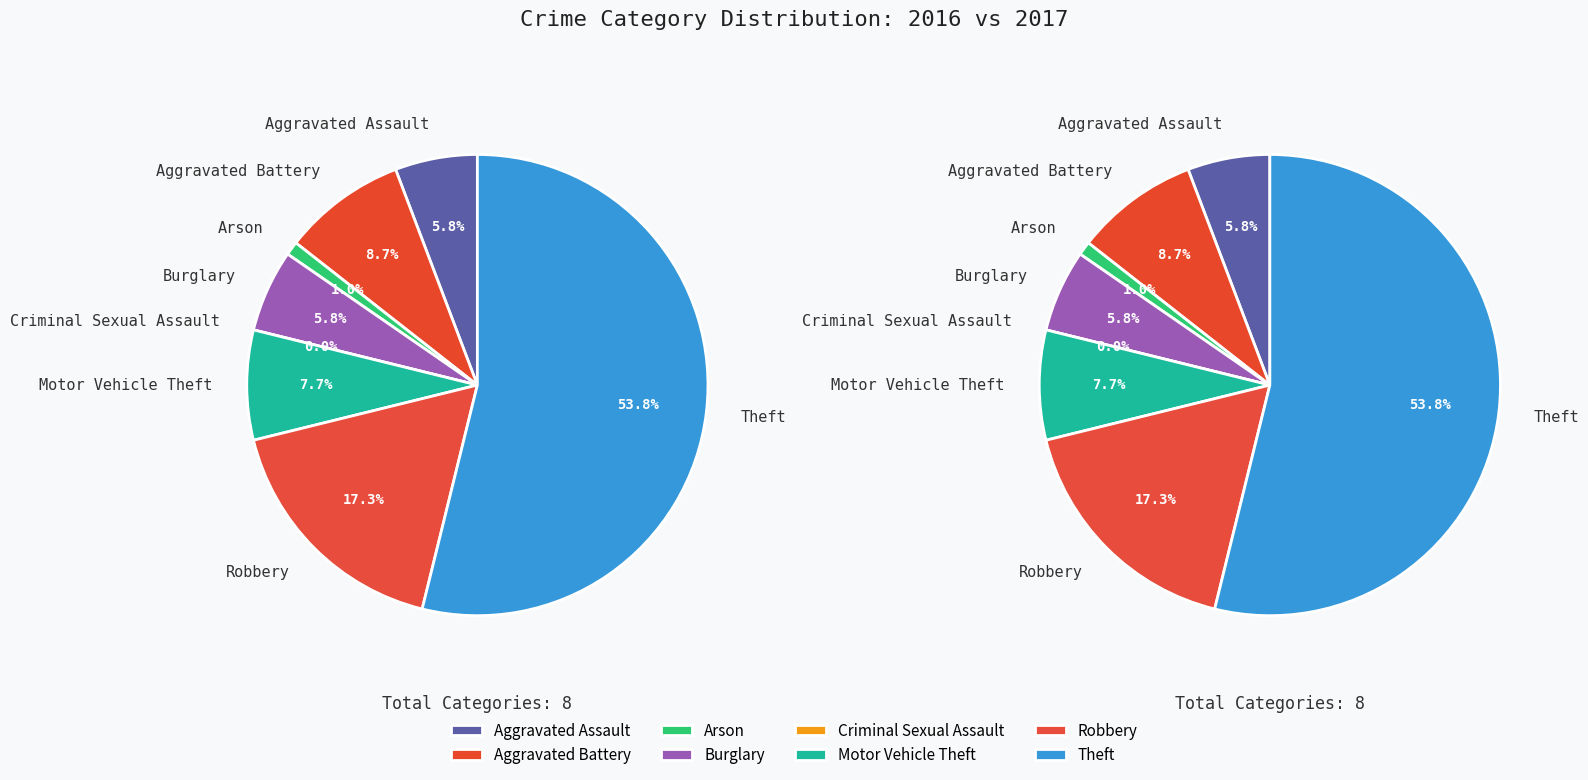

What is the change in value from Motor Vehicle Theft to Robbery?

+10